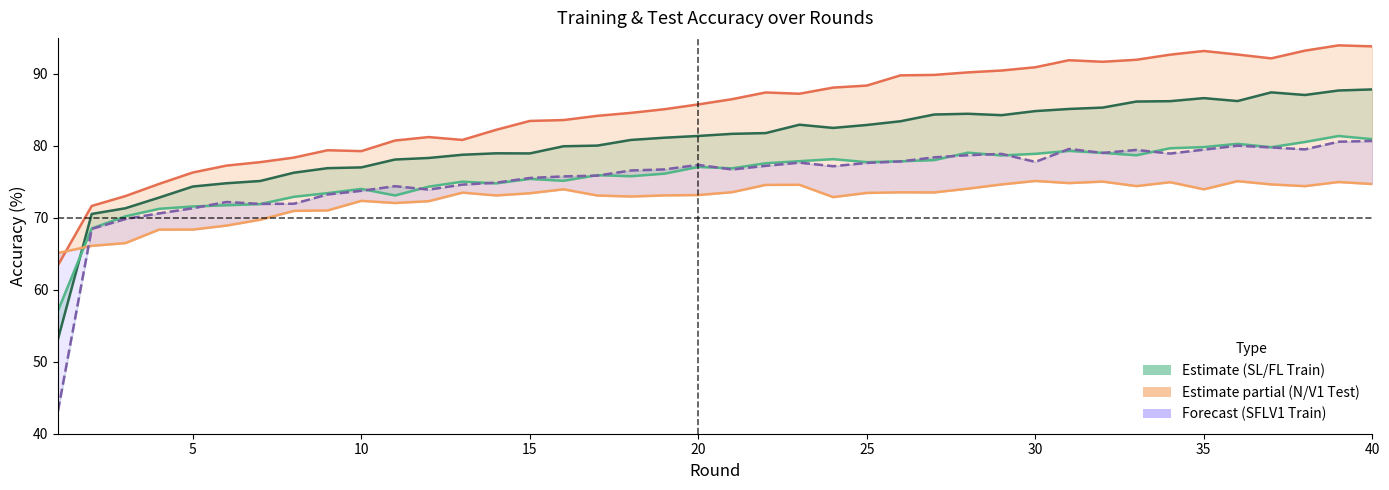

How many data points in SL Train are less than 81?

18